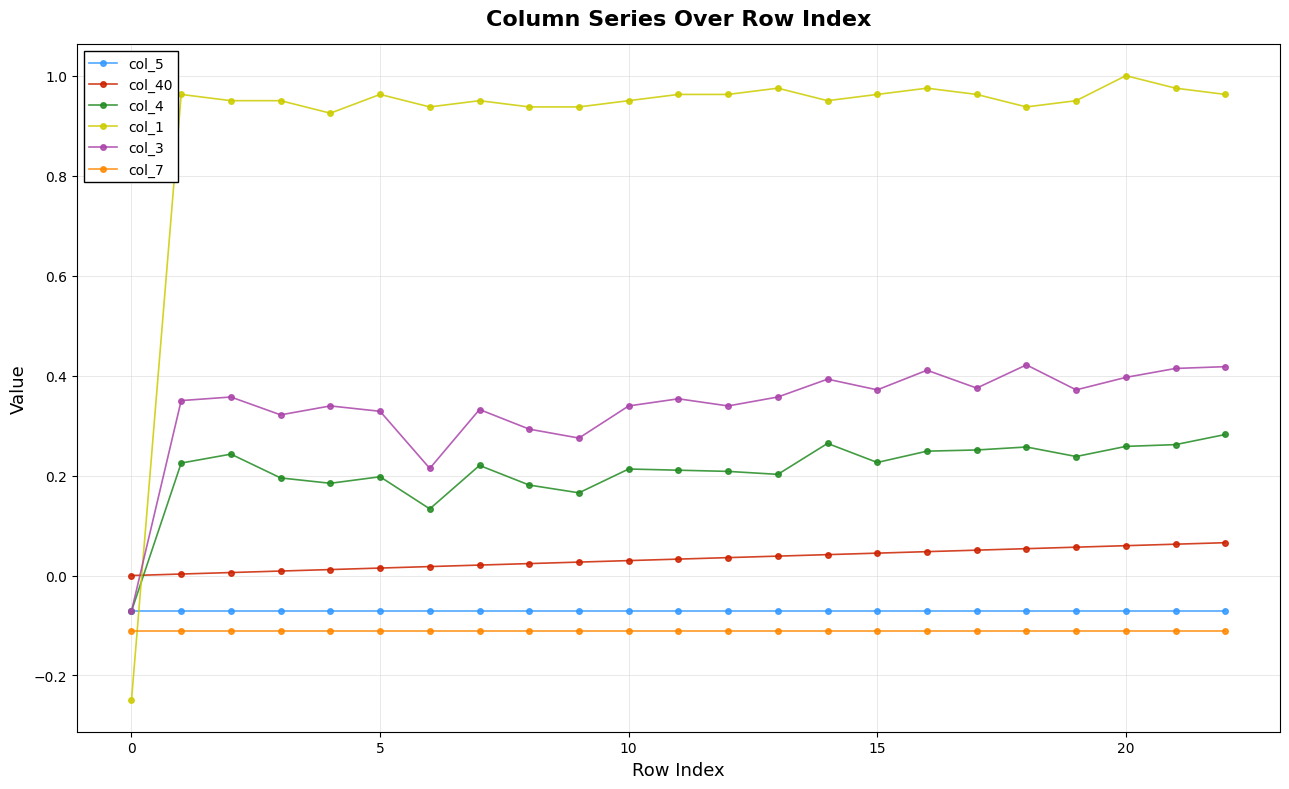

Which series has the largest total across all categories?

col_1